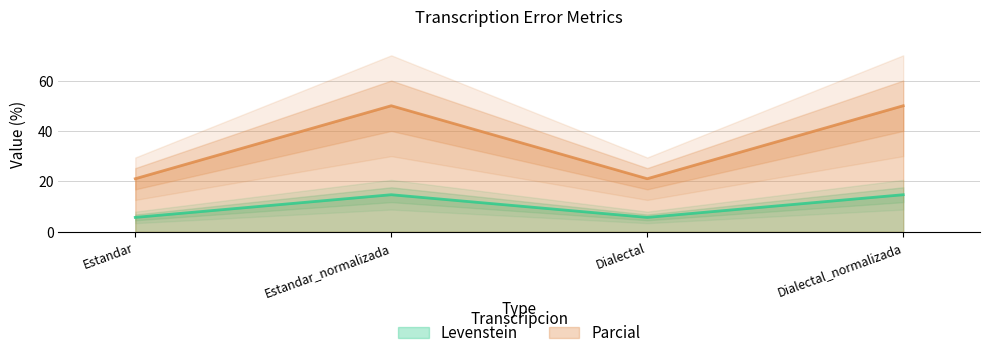

The value of Levenstein at Estandar is 7.7. True or false?

False